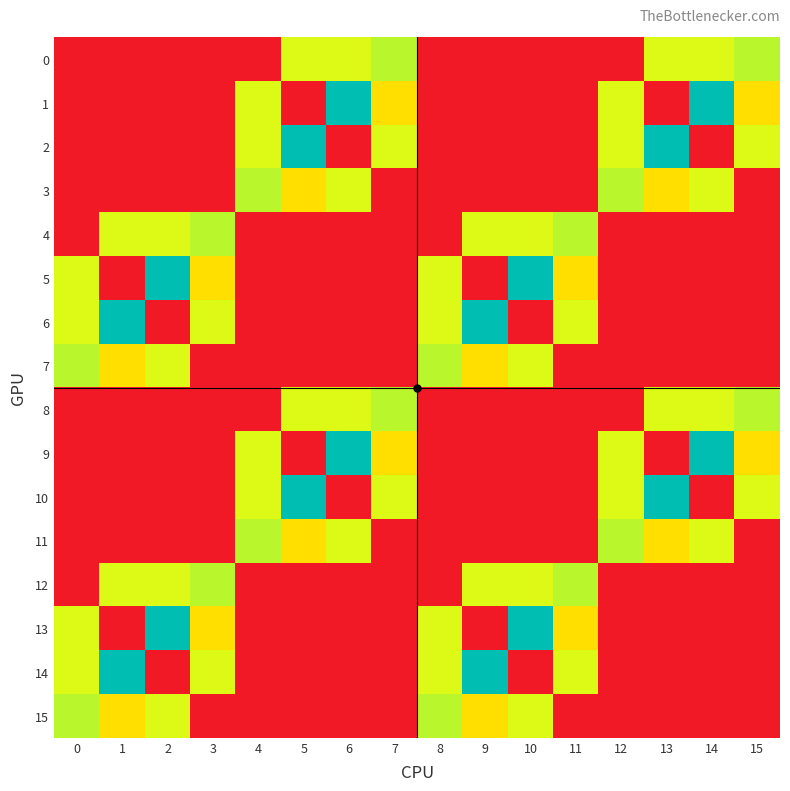

What is the total value across all series at 15?

67.0